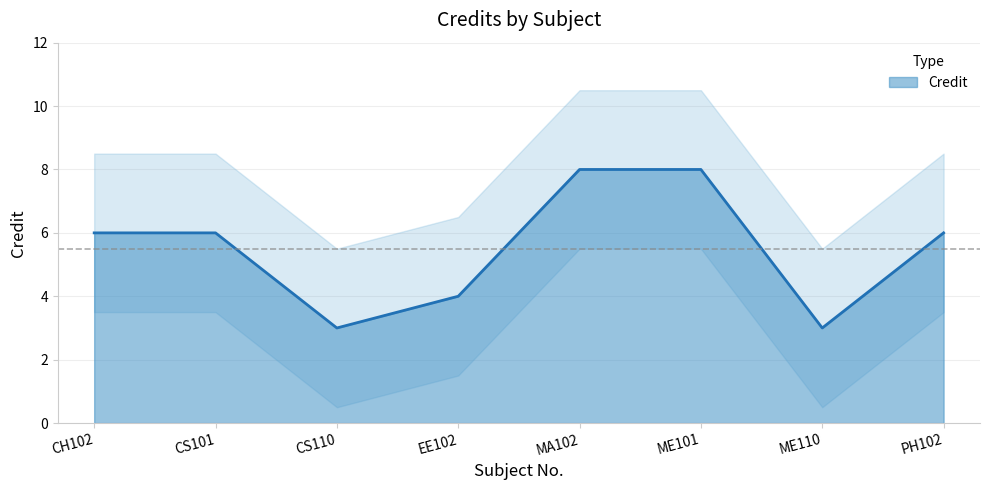

Which has a higher value, CS110 or MA102?

MA102